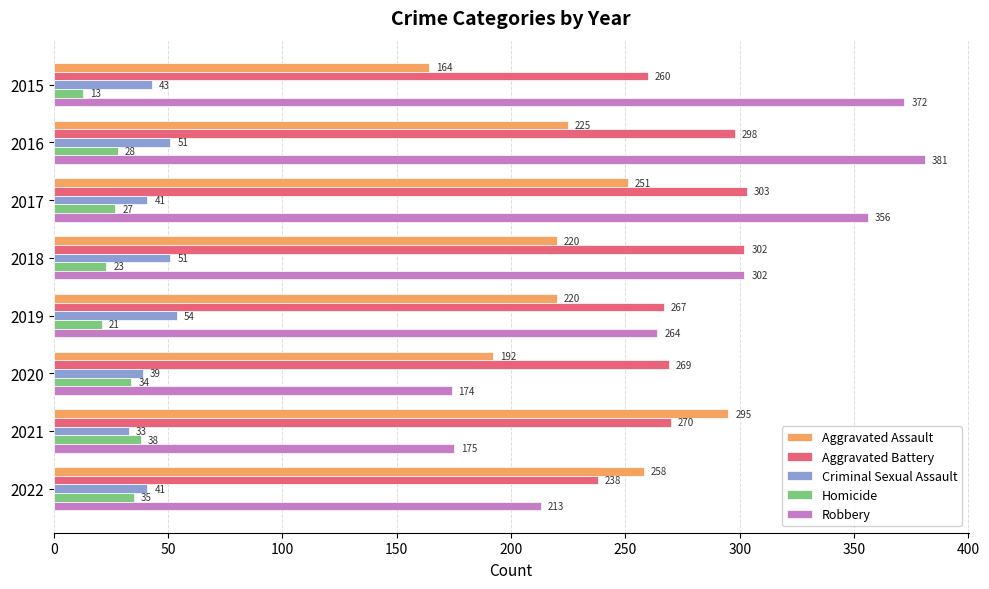

At which label is Aggravated Battery closest to 270?

2021